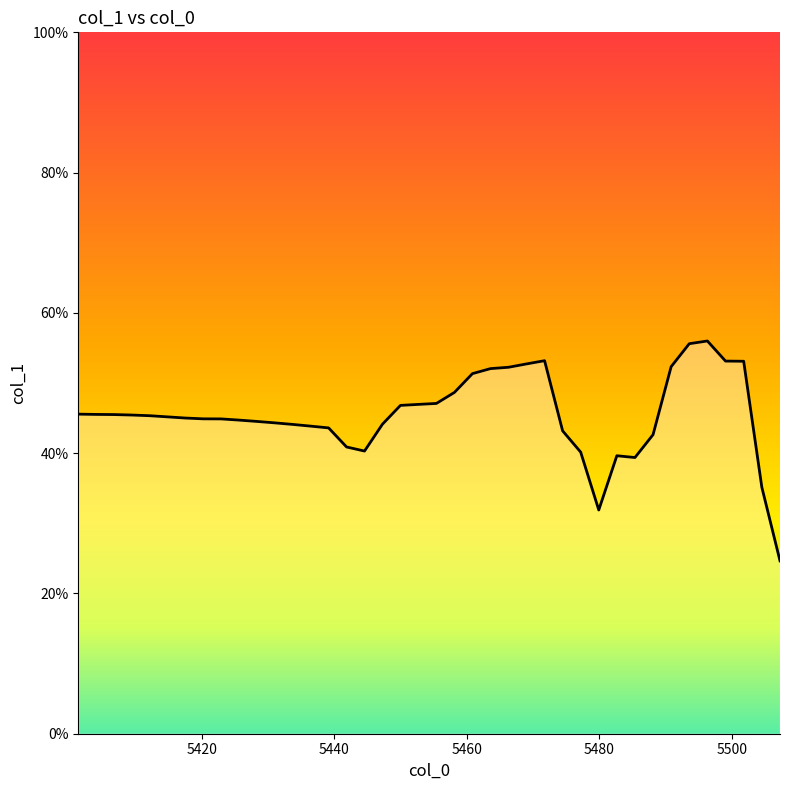

True or false: there are more than 0 points higher than both neighbors.

True